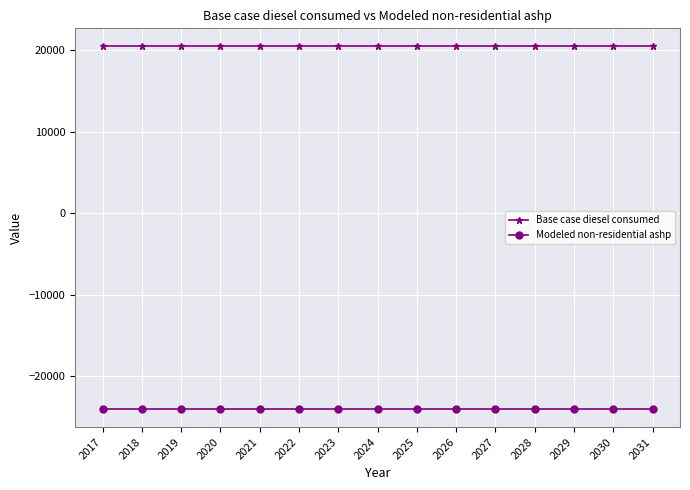

Reading left to right, what are all the values shown in this chart?

Base case diesel consumed: 20443.2	20443.2	20443.2	20443.2	20443.2	20443.2	20443.2	20443.2	20443.2	20443.2	20443.2	20443.2	20443.2	20443.2	20443.2
Modeled non-residential ashp: -23998.6	-23998.6	-23998.6	-23998.6	-23998.6	-23998.6	-23998.6	-23998.6	-23998.6	-23998.6	-23998.6	-23998.6	-23998.6	-23998.6	-23998.6